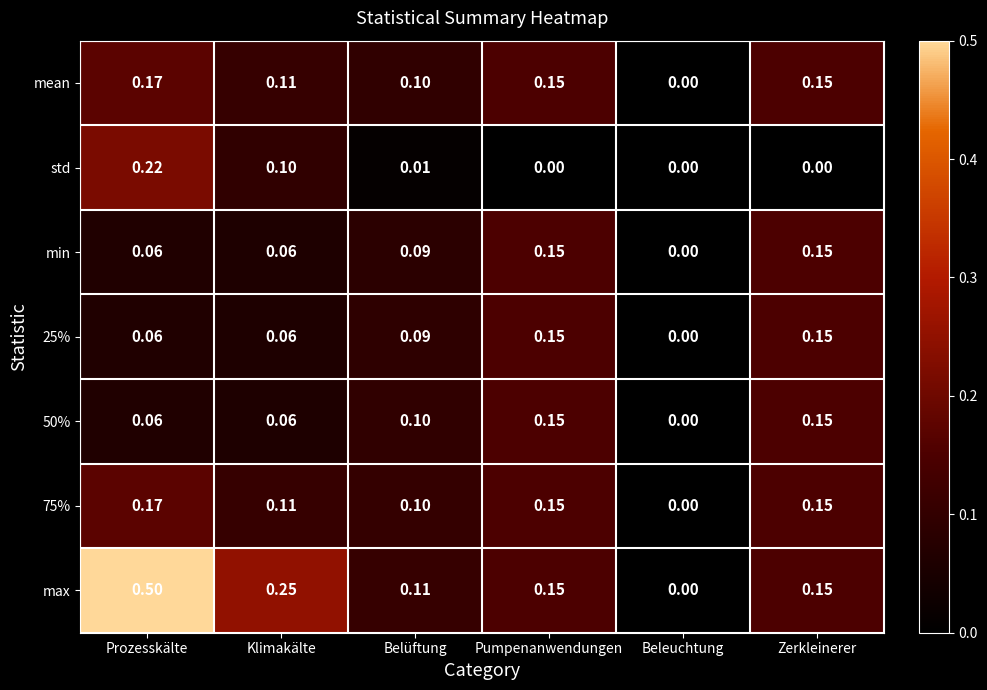

Is the value of std at Zerkleinerer greater than the value of 50% at Belüftung?

No